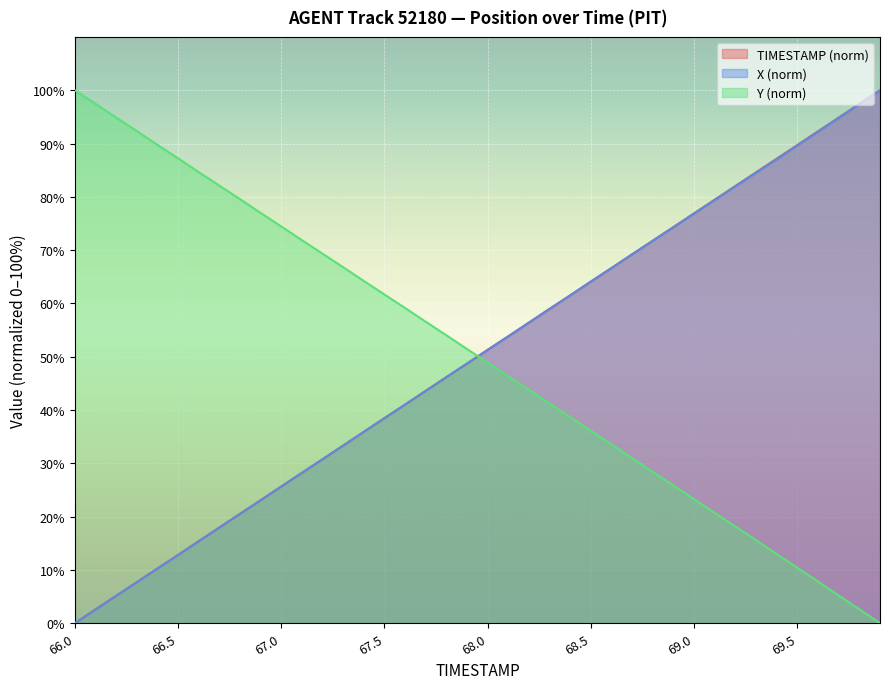

Where do X and TIMESTAMP first cross each other?

66.2 and 66.3